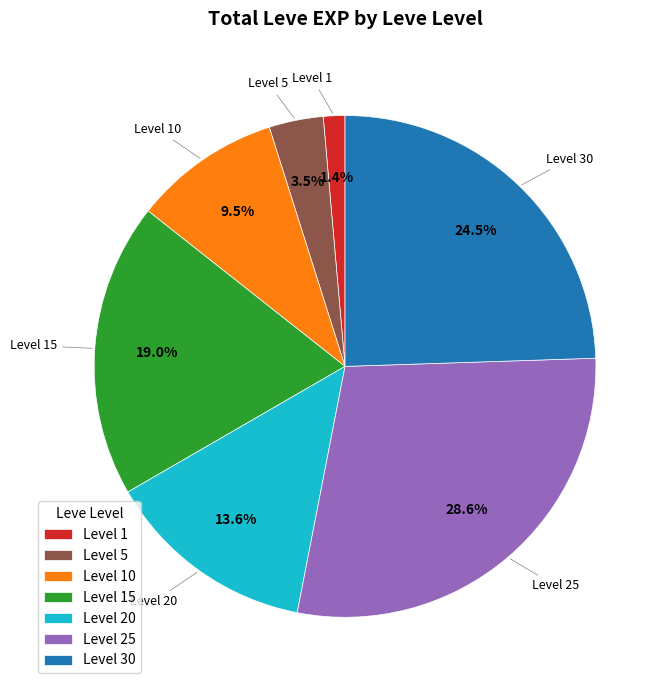

Which category has the smallest portion of the pie?

Level 1